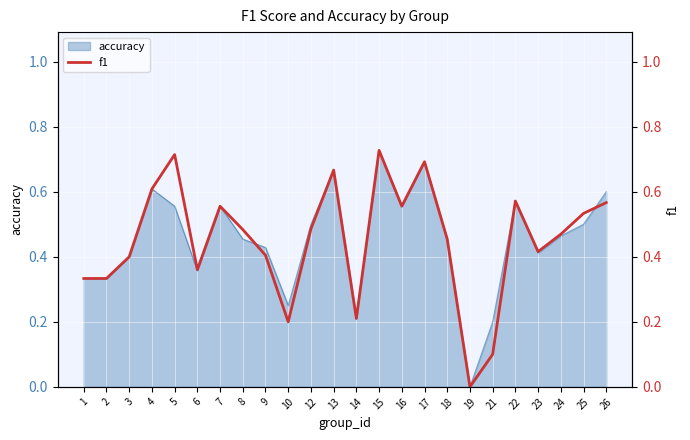

Which has a higher value, 21 or 5?

5